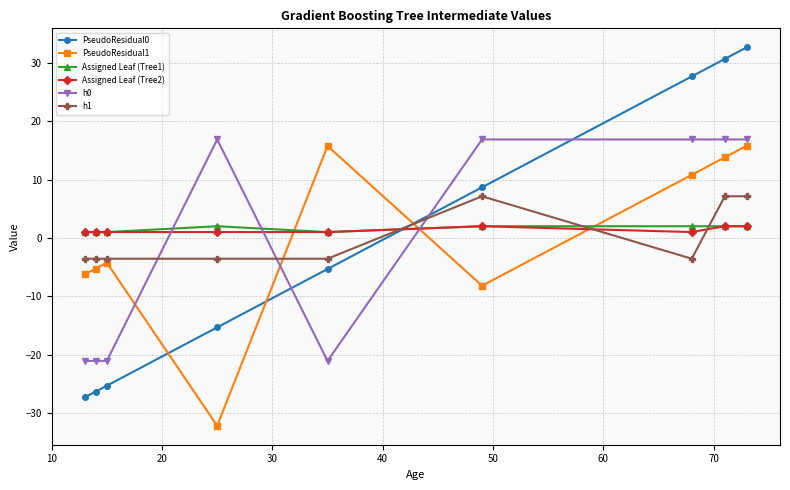

How many distinct data groups are displayed?

6